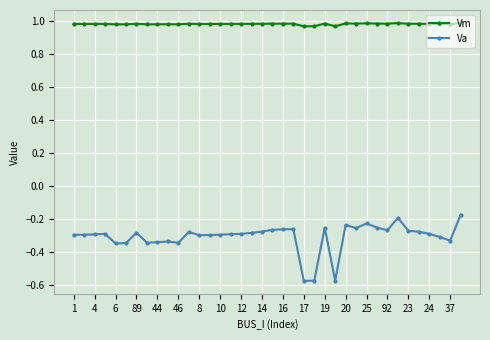

True or false: Vm and Va intersect in this chart.

False